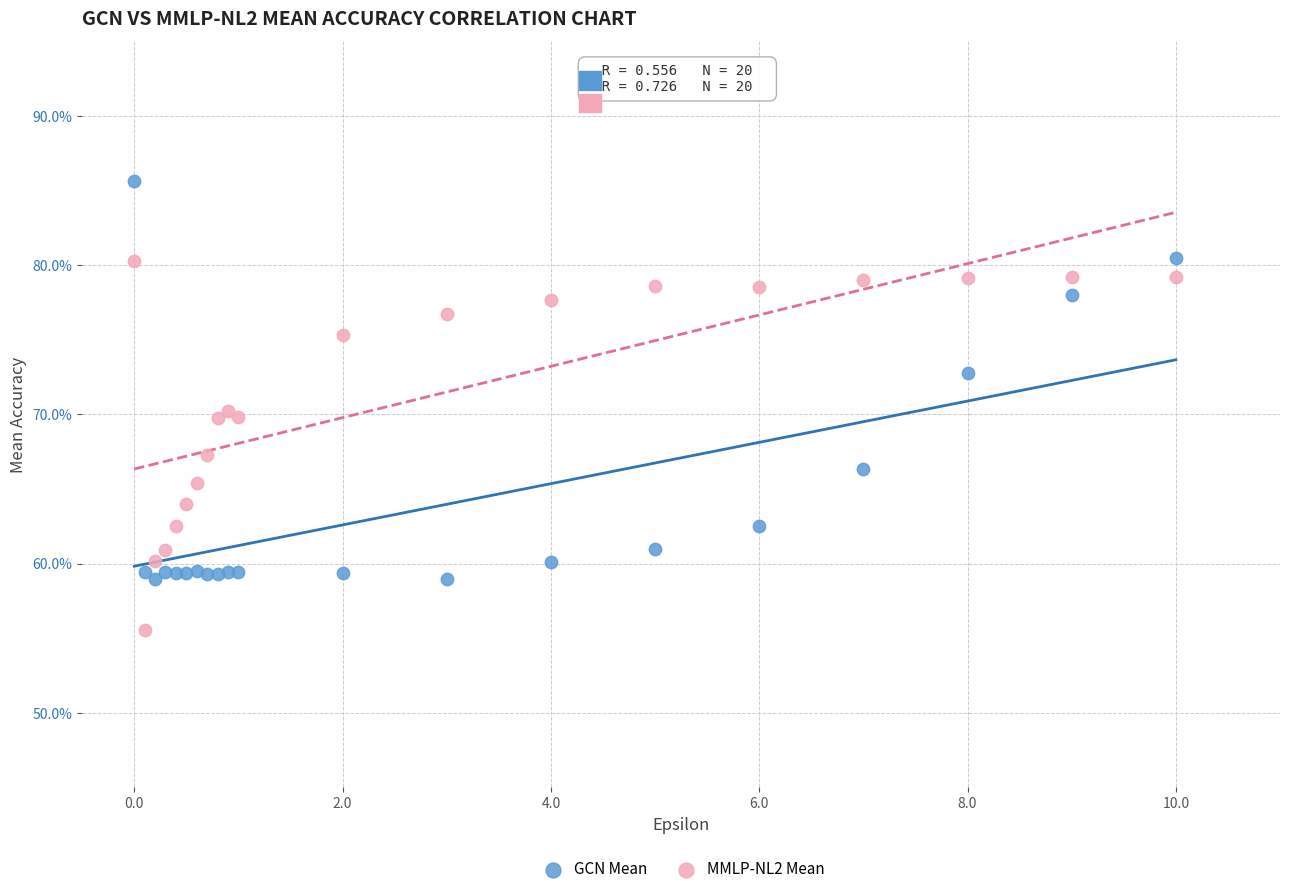

Which series reaches the maximum Y coordinate?

GCN Mean